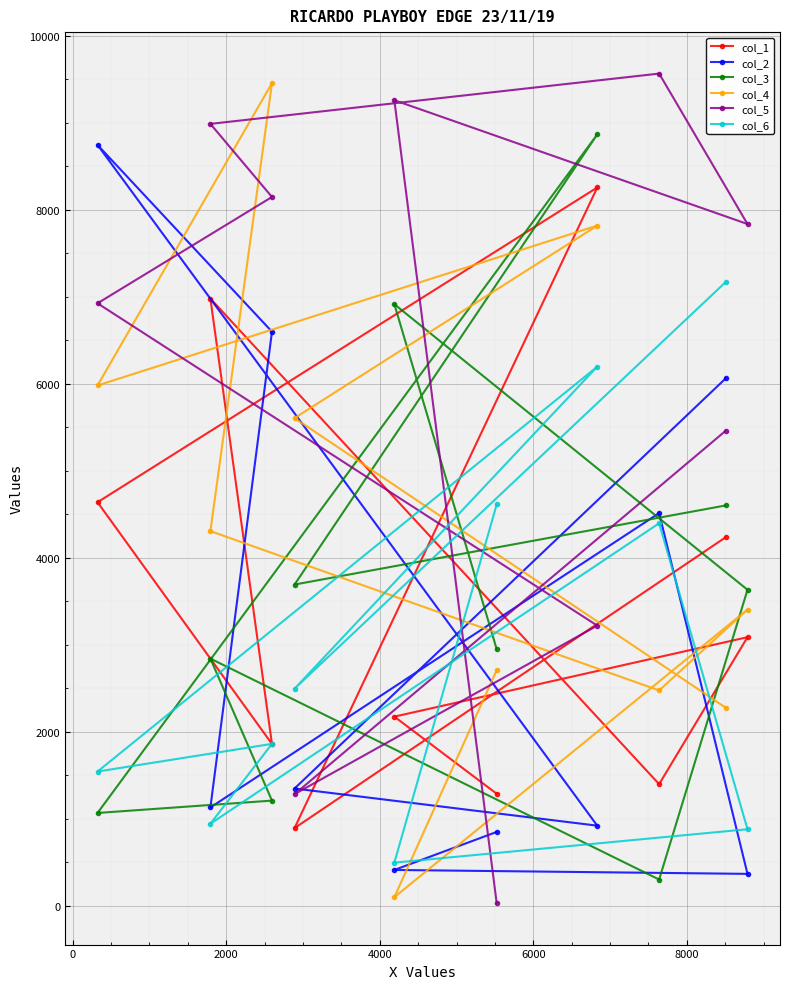

Reading left to right, list all the values displayed in this chart.

col_1: 4640	6980	1862	895	2176	1290	8257	1400	4238	3089
col_2: 8746	1132	6600	1350	414	851	923	4515	6064	369
col_3: 1069	2843	1211	3694	6916	2951	8867	304	4603	3634
col_4: 5982	4308	9456	5607	101	2710	7819	2477	2278	3407
col_5: 6926	8988	8148	1285	9260	33	3222	9566	5462	7837
col_6: 1545	945	1863	2497	498	4614	6198	4398	7171	882